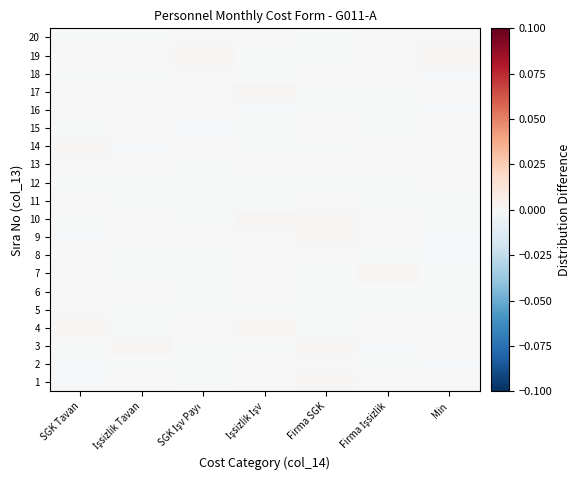

Which label corresponds to the smallest value in the chart?

Min